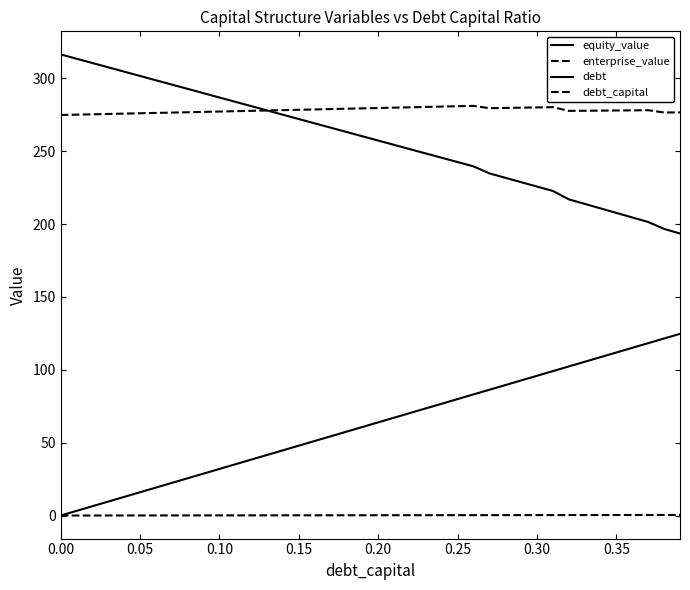

How many values in the debt_capital series exceed 0?

39